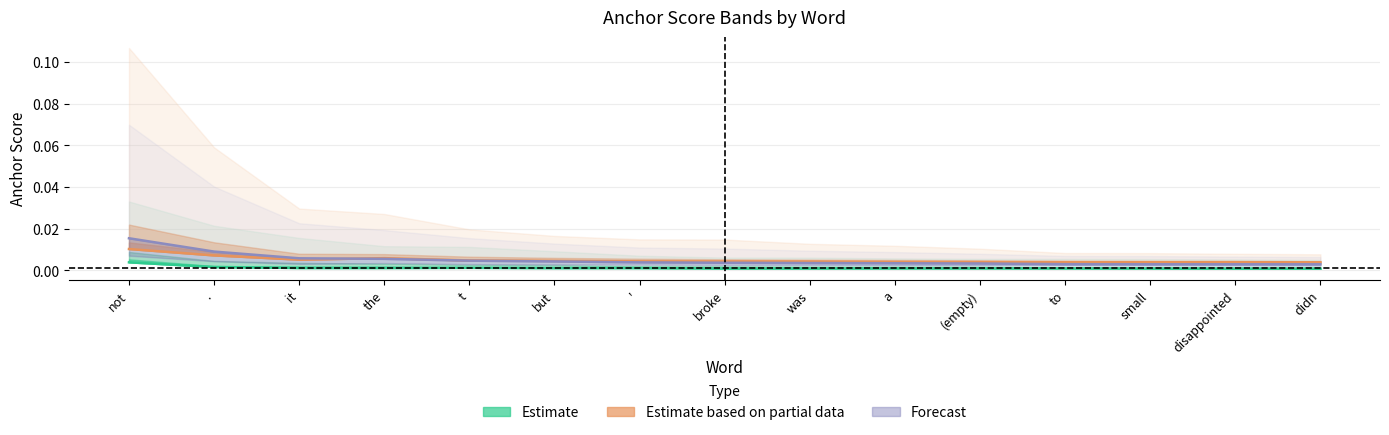

The value of Estimate (negative) at to is 0.0. True or false?

False